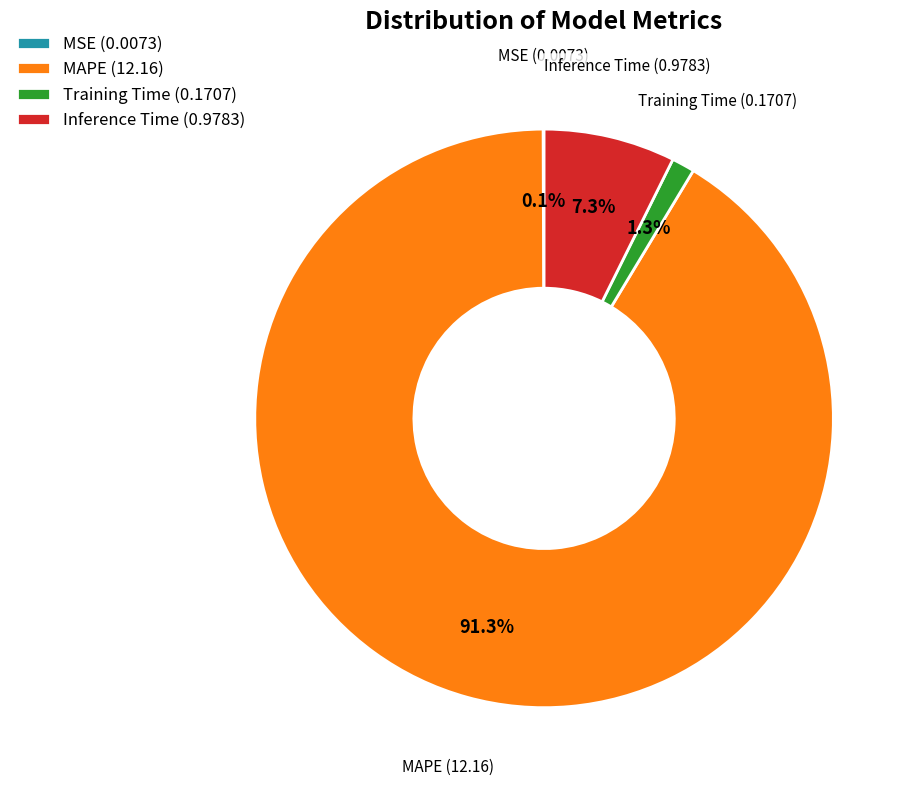

What percentage is NOT represented by MAPE (12.16)?

8.7%